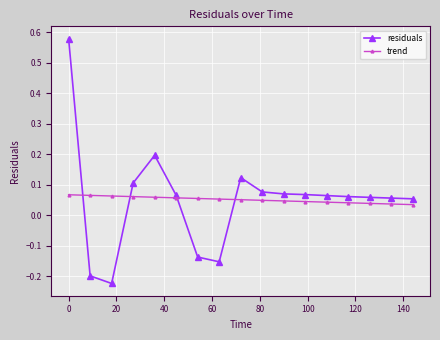

How many times do residuals and trend cross each other?

4